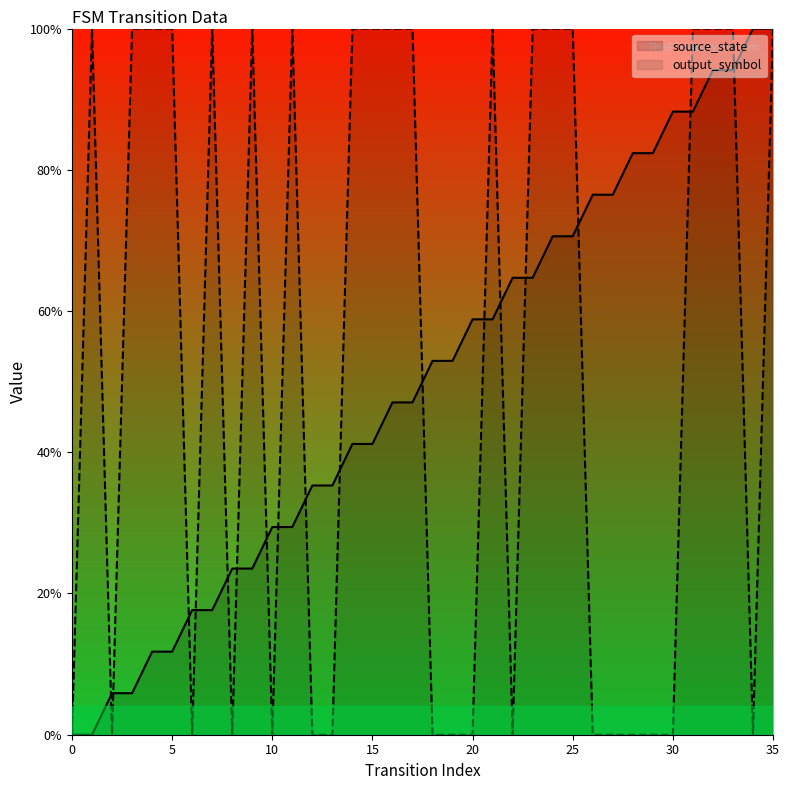

At which category is the sum across all series the highest?

35